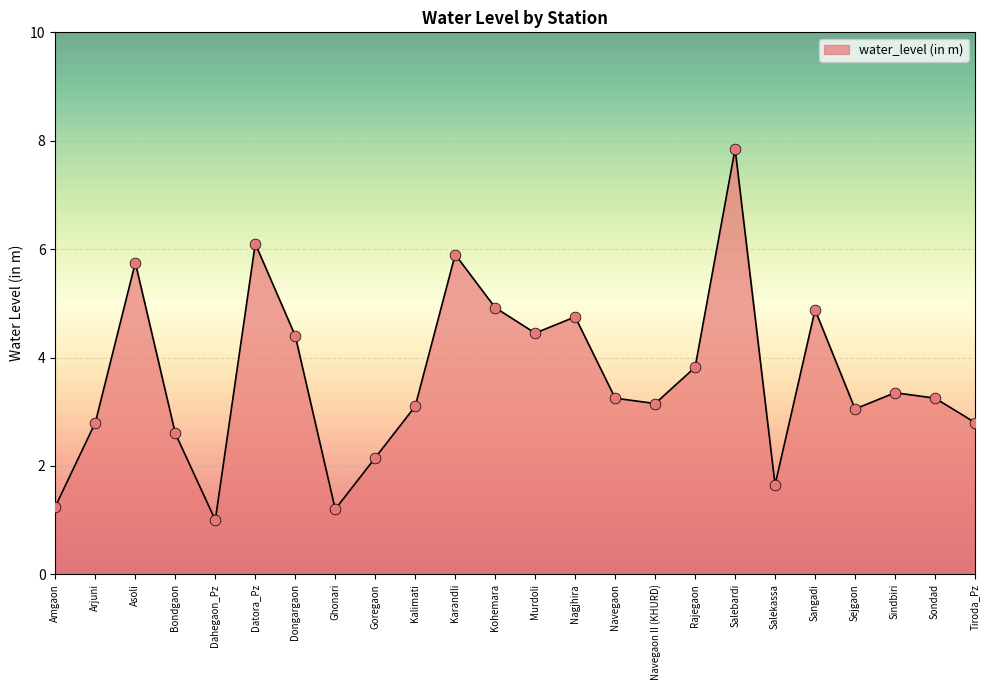

Which has a higher value, Dahegaon_Pz or Datora_Pz?

Datora_Pz